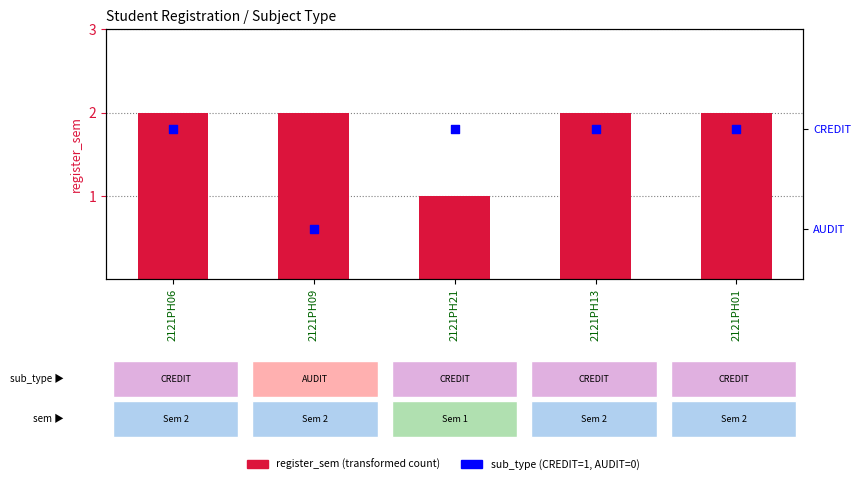

What are all the series names shown in the legend?

register_sem, sub_type (CREDIT=1, AUDIT=0)